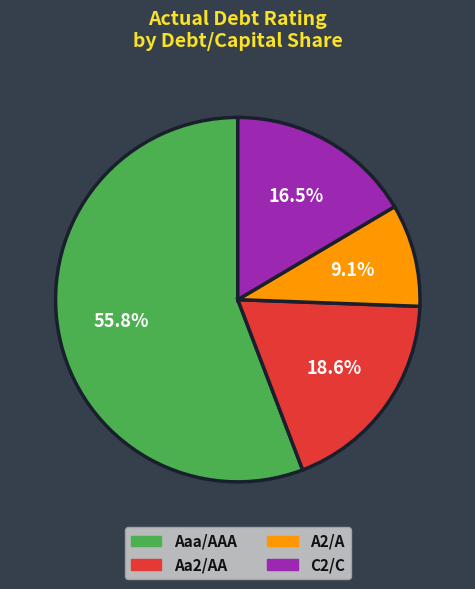

What is the largest slice in the pie chart?

Aaa/AAA